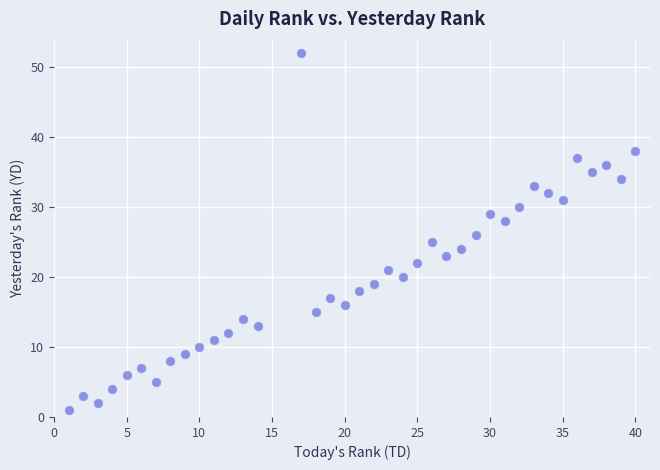

What is the range of Y values (max minus min)?

51